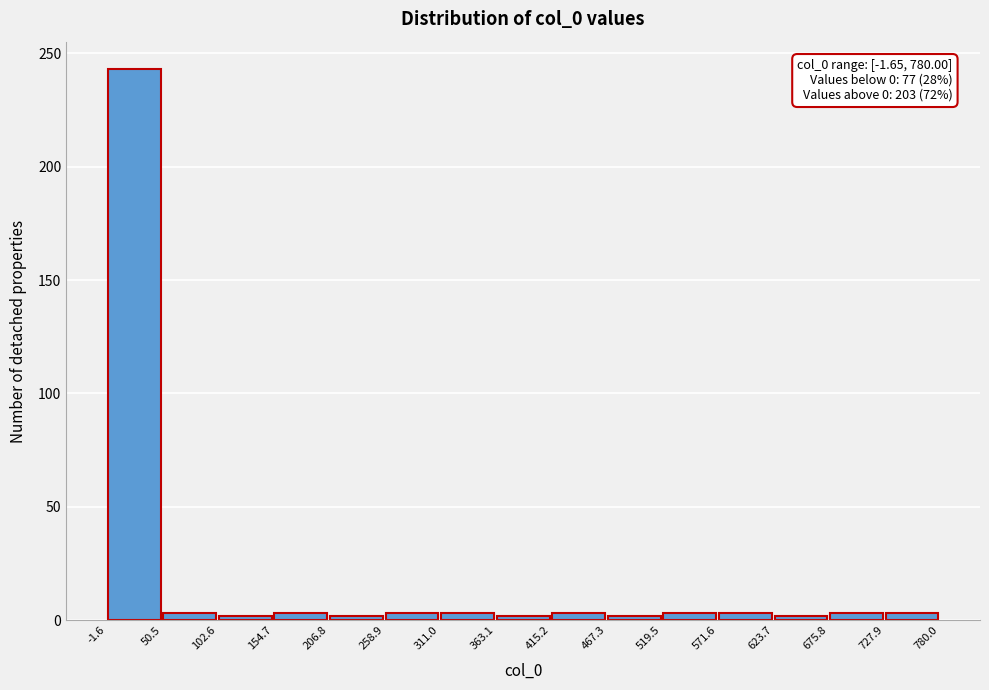

Which range on the x-axis has the tallest bar?

-1.6 to 50.5